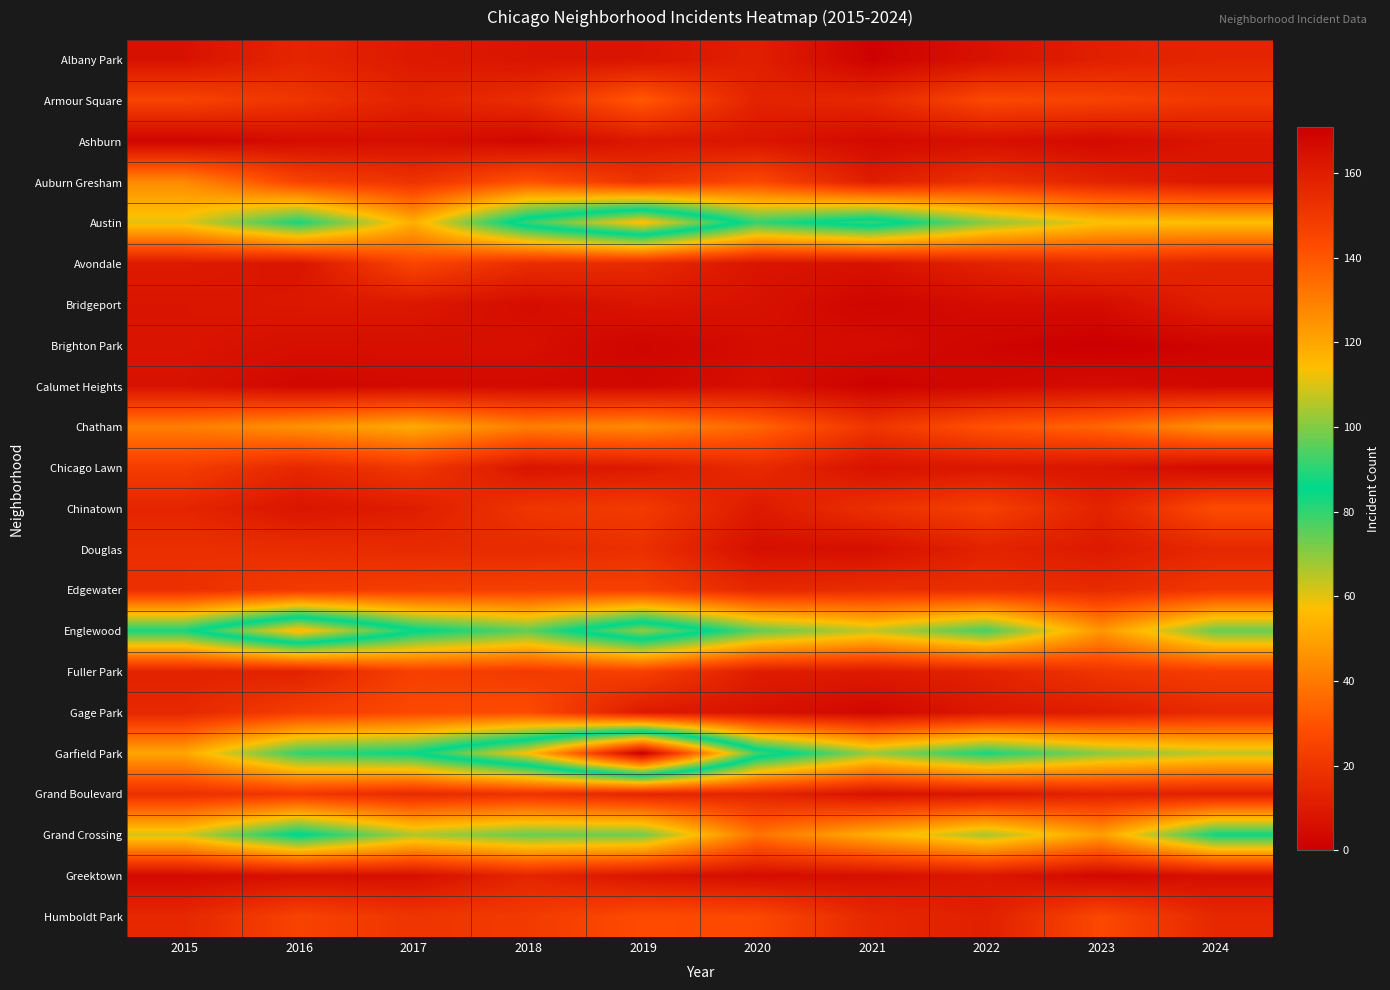

What is the difference between the highest and lowest values at 2020?

88